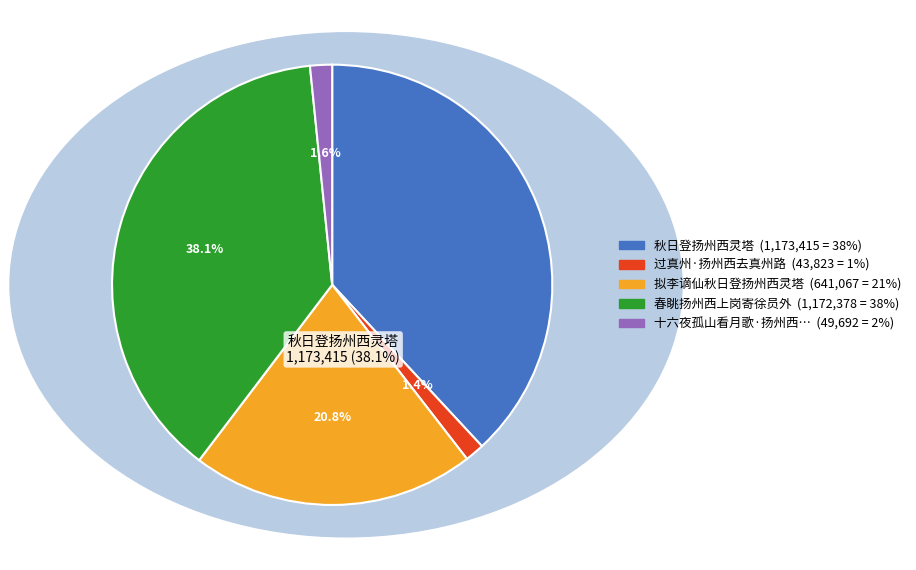

Is there a majority slice in this chart?

No